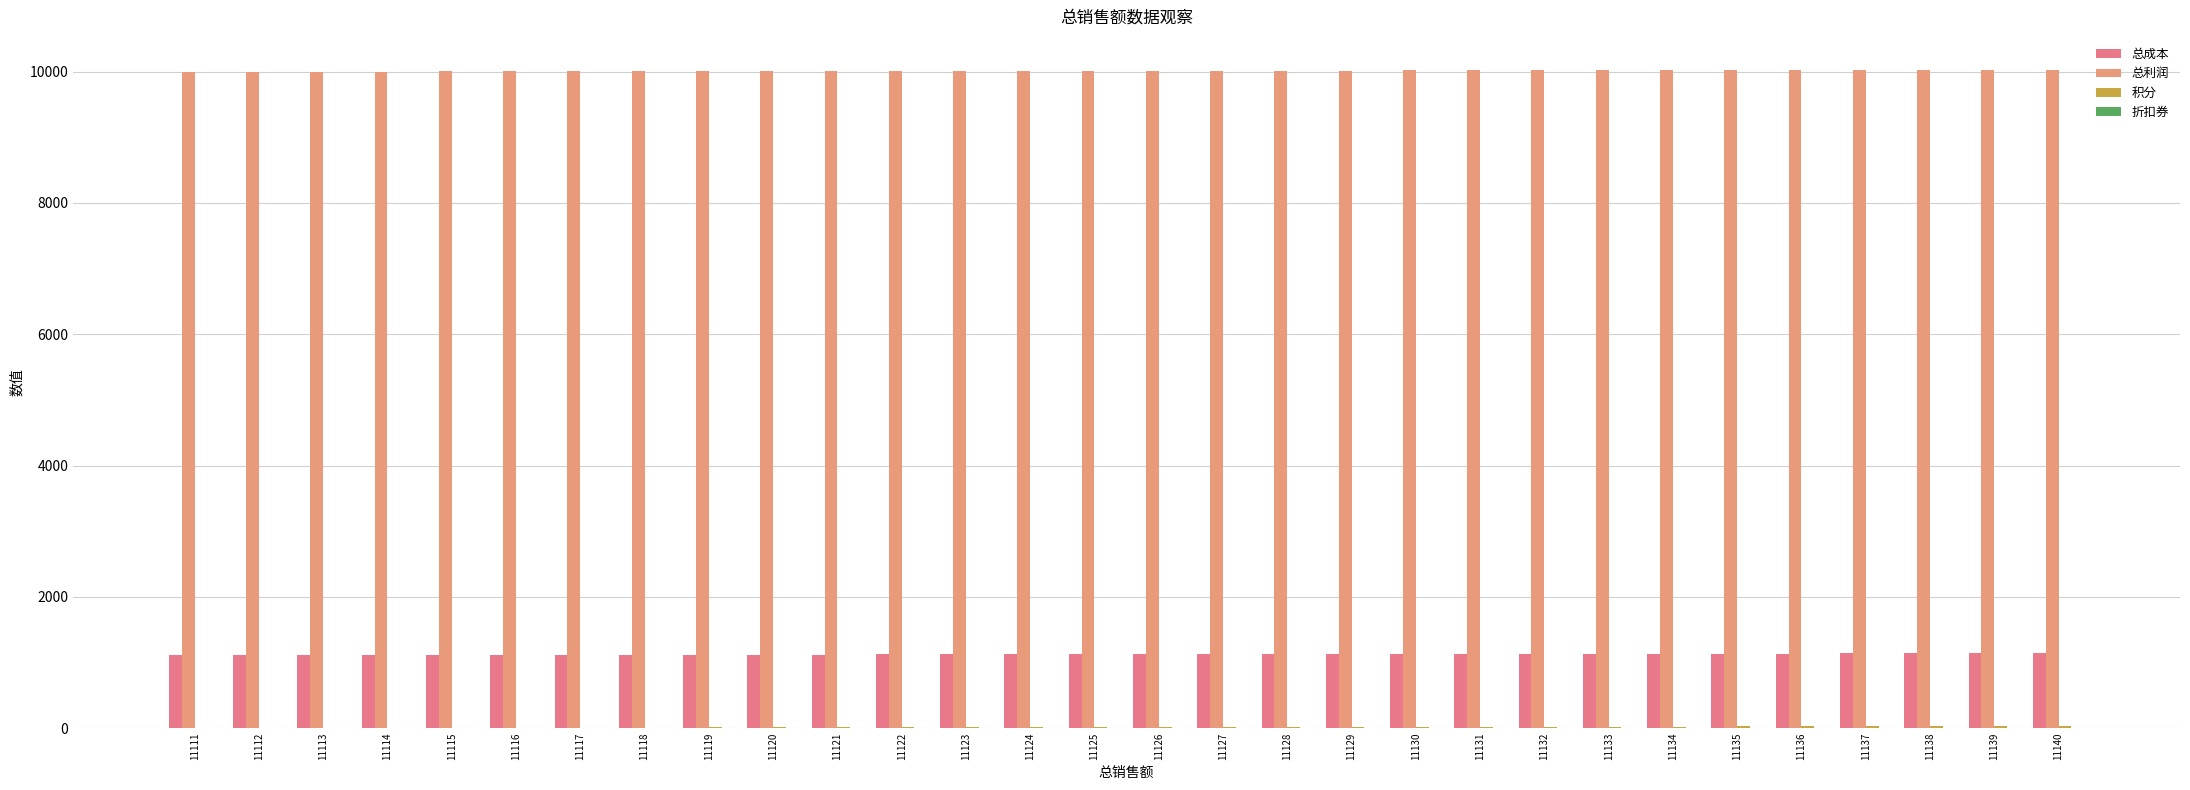

Reading right to left, extract all data points from this chart.

总成本: 1140.0	1139.0	1138.0	1137.0	1136.0	1135.0	1134.0	1133.0	1132.0	1131.0	1130.0	1129.0	1128.0	1127.0	1126.0	1125.0	1124.0	1123.0	1122.0	1121.0	1120.0	1119.0	1118.0	1117.0	1116.0	1115.0	1114.0	1113.0	1112.0	1111.0
总利润: 10029.0	10028.0	10027.0	10026.0	10025.0	10024.0	10023.0	10022.0	10021.0	10020.0	10019.0	10018.0	10017.0	10016.0	10015.0	10014.0	10013.0	10012.0	10011.0	10010.0	10009.0	10008.0	10007.0	10006.0	10005.0	10004.0	10003.0	10002.0	10001.0	10000.0
积分: 30.0	29.0	28.0	27.0	26.0	25.0	24.0	23.0	22.0	21.0	20.0	19.0	18.0	17.0	16.0	15.0	14.0	13.0	12.0	11.0	10.0	9.0	8.0	7.0	6.0	5.0	4.0	3.0	2.0	1.0
折扣券: 0.6	0.6	0.6	0.6	0.6	0.6	0.6	0.6	0.6	0.6	0.6	0.6	0.6	0.6	0.6	0.6	0.6	0.6	0.6	0.6	0.6	0.6	0.6	0.6	0.6	0.6	0.6	0.6	0.6	0.6